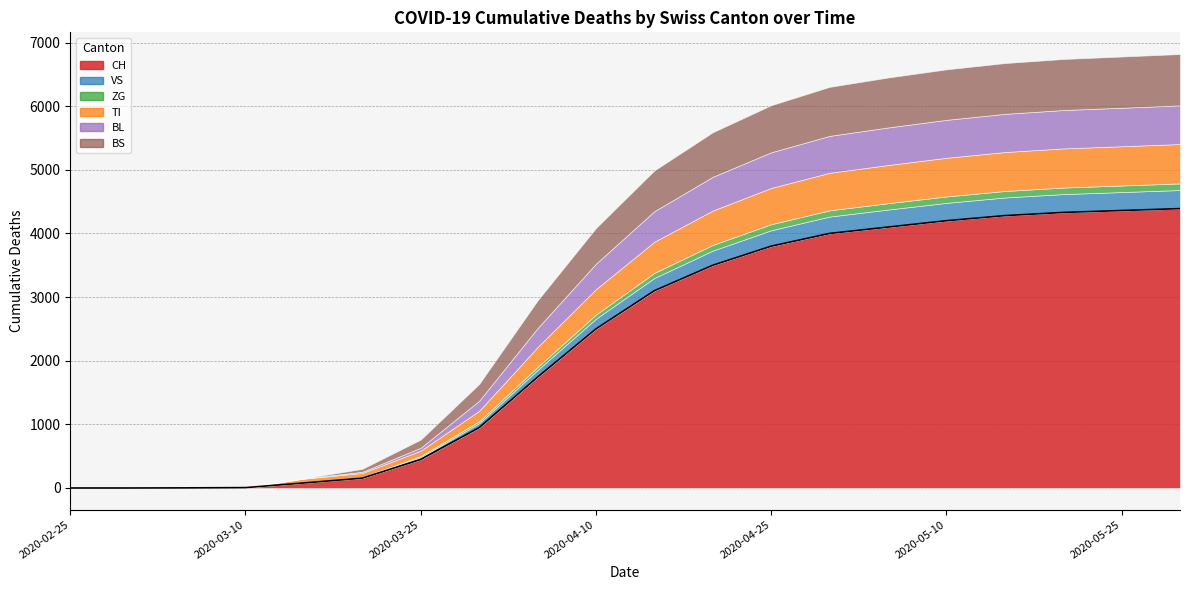

Reading left to right, extract all data points from this chart.

CH: 0	0	2	6	79	155	449	948	1742	2500	3100	3500	3800	4000	4100	4200	4280	4330	4360	4390
VS: 0	0	2	2	6	15	35	71	112	160	200	230	250	265	275	280	285	288	290	292
ZG: 0	0	0	0	0	0	18	29	46	65	80	90	95	98	100	101	102	103	103	104
TI: 0	0	0	0	61	67	85	165	314	400	490	540	570	590	600	608	612	615	617	619
BL: 0	0	0	2	5	18	46	158	298	400	480	530	560	580	590	596	600	603	605	607
BS: 0	0	0	4	0	46	128	263	434	560	640	700	740	770	785	793	798	802	805	807